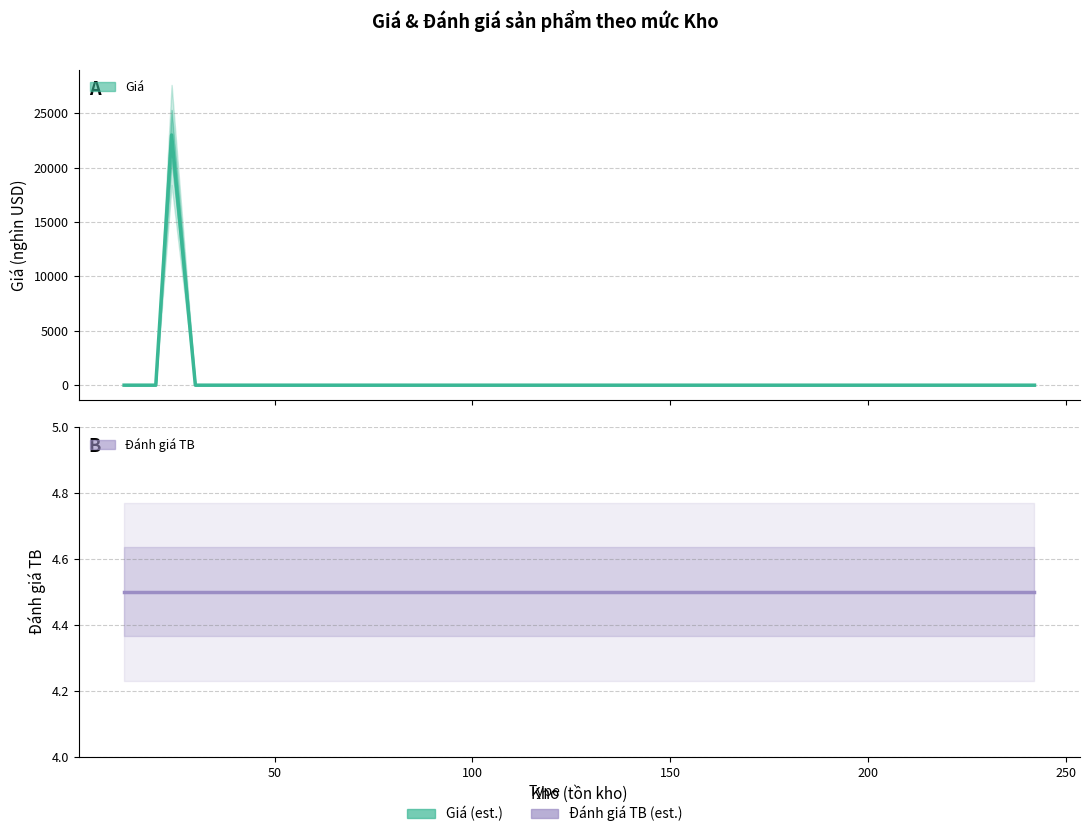

Reading left to right, extract all data points from this chart.

Giá (thousands): 2.5	2.5	23000.0	1.8	1.8	1.3	0.5	1.2
Đánh giá TB: 4.5	4.5	4.5	4.5	4.5	4.5	4.5	4.5